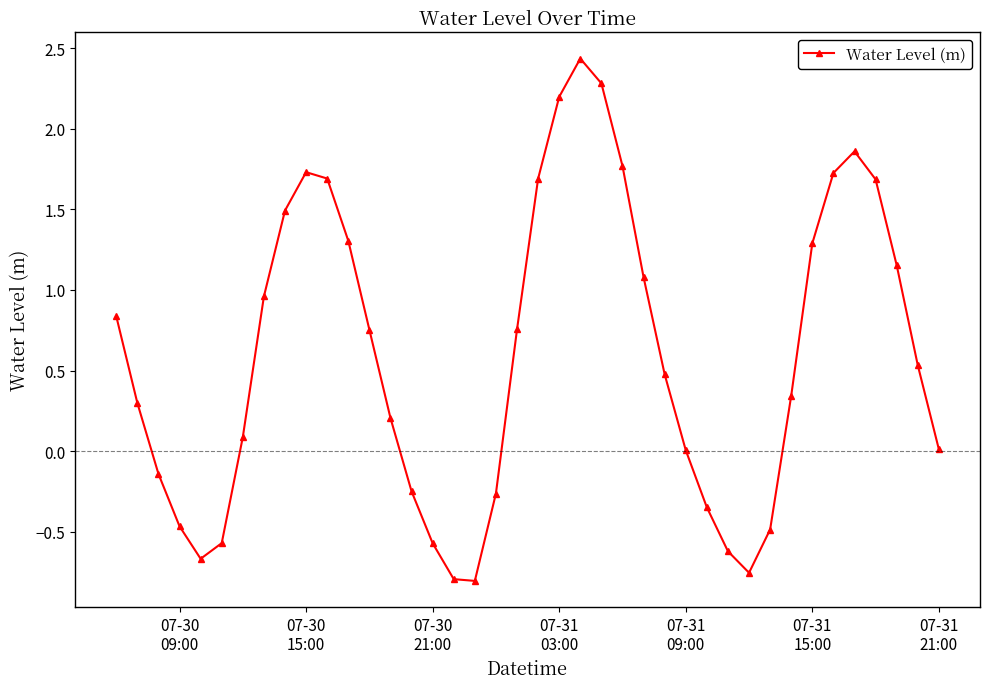

Does the chart have visible grid lines?

No